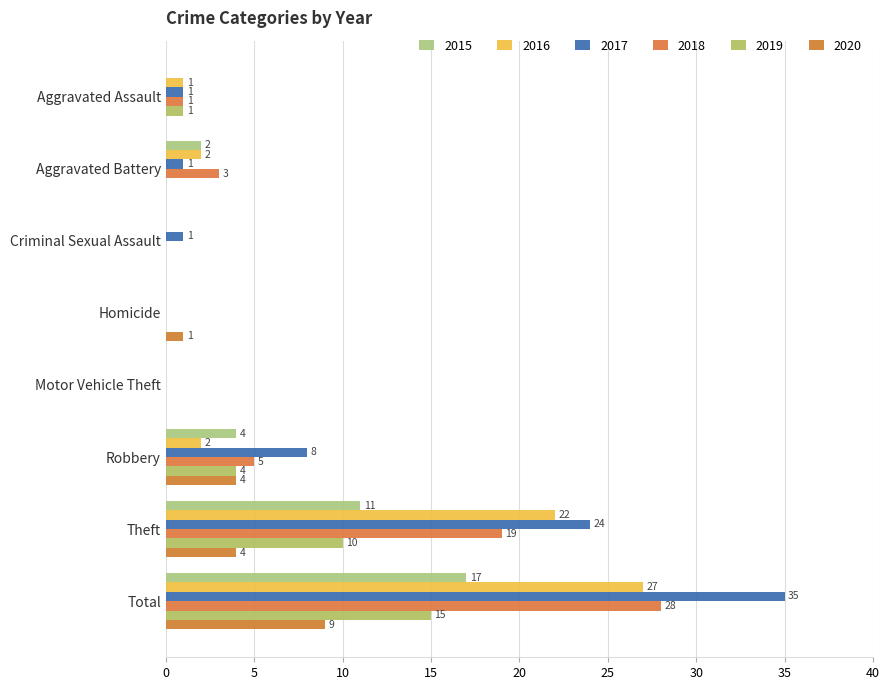

What are all the series names shown in the legend?

2015, 2016, 2017, 2018, 2019, 2020